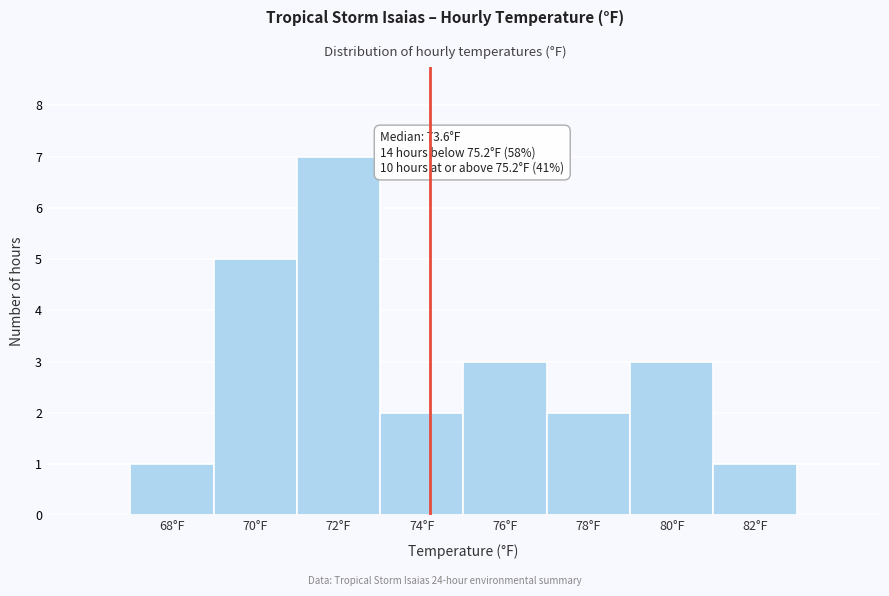

Reading right to left, extract all data points from this chart.

82°F=1	80°F=3	78°F=2	76°F=3	74°F=2	72°F=7	70°F=5	68°F=1